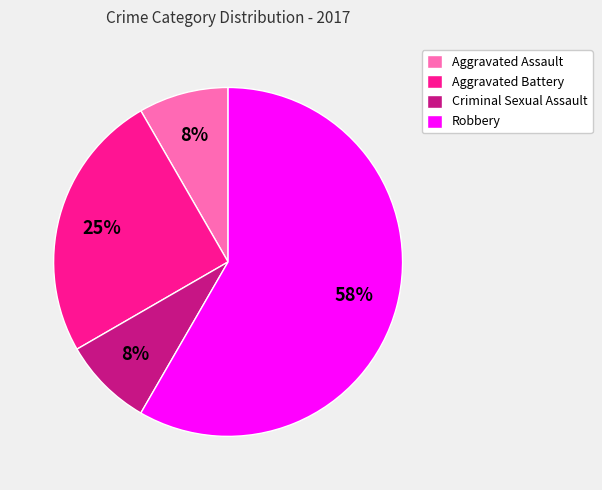

What is the ratio of the value at Criminal Sexual Assault to the value at Aggravated Assault?

1.0